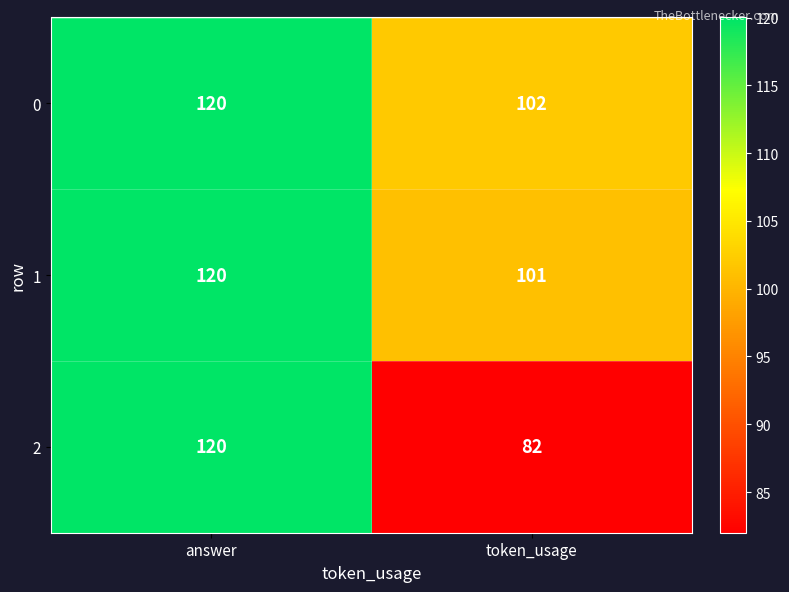

Reading left to right, extract all data points from this chart.

0: 120	102
1: 120	101
2: 120	82